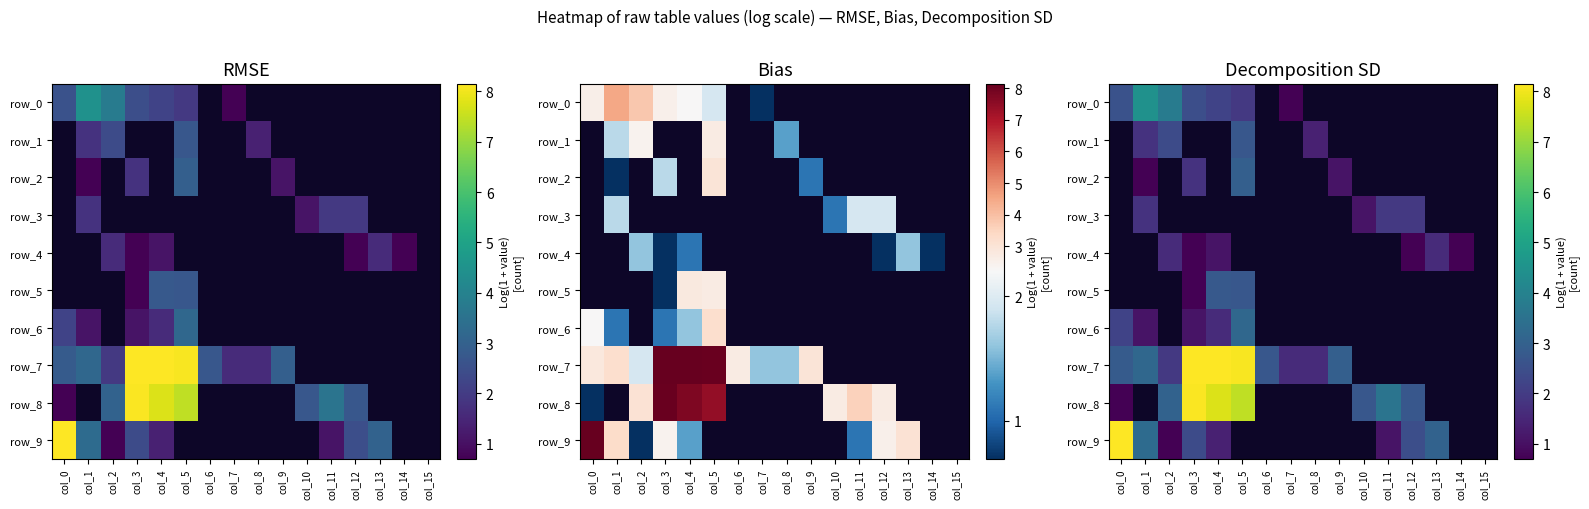

What is the sum of all row_0 values?

18.2